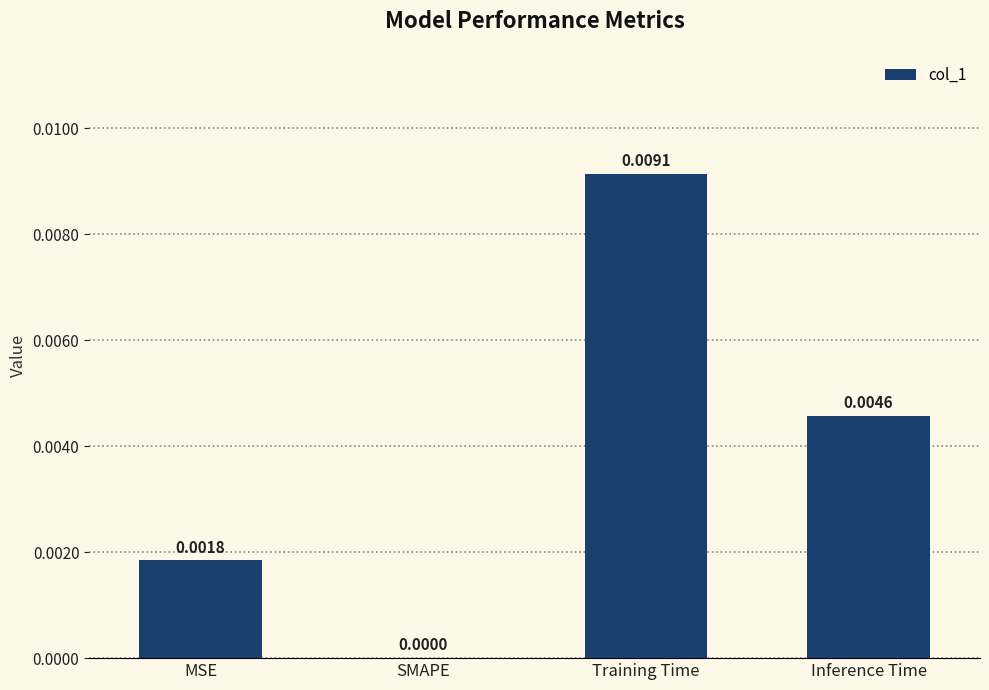

Which has a higher value, Training Time or Inference Time?

Training Time